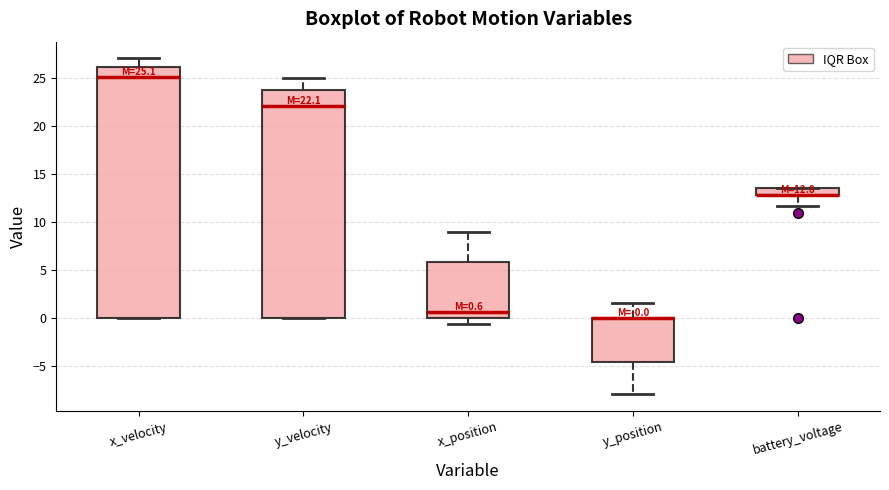

Comparing the boxes themselves (not the whiskers), which one is the tallest?

x_velocity